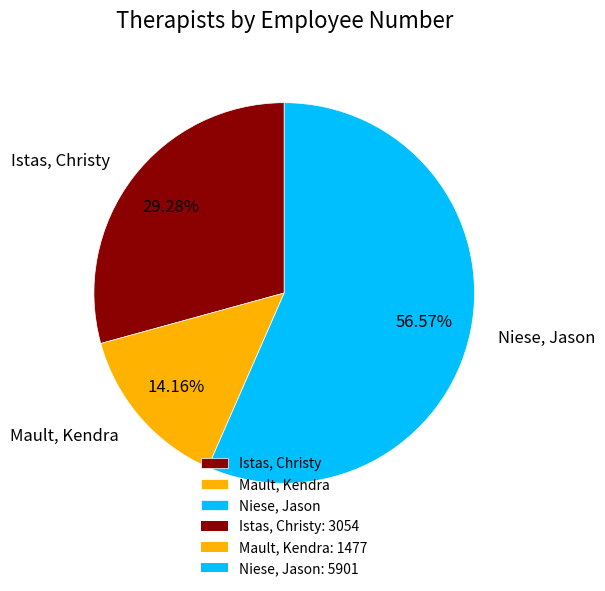

What portion of the pie excludes Mault, Kendra?

85.8%